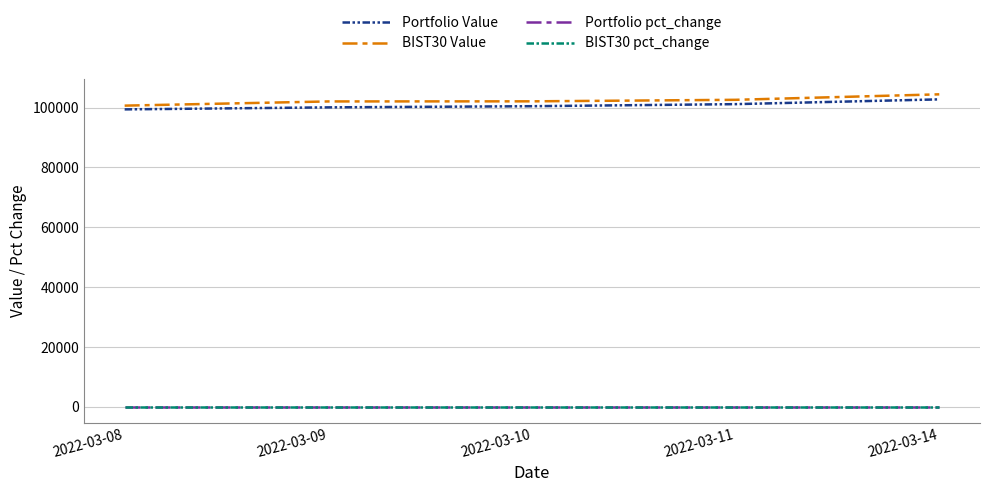

Is the value of Portfolio pct_change at 2022-03-09 greater than the value of BIST30 Value at 2022-03-14?

No